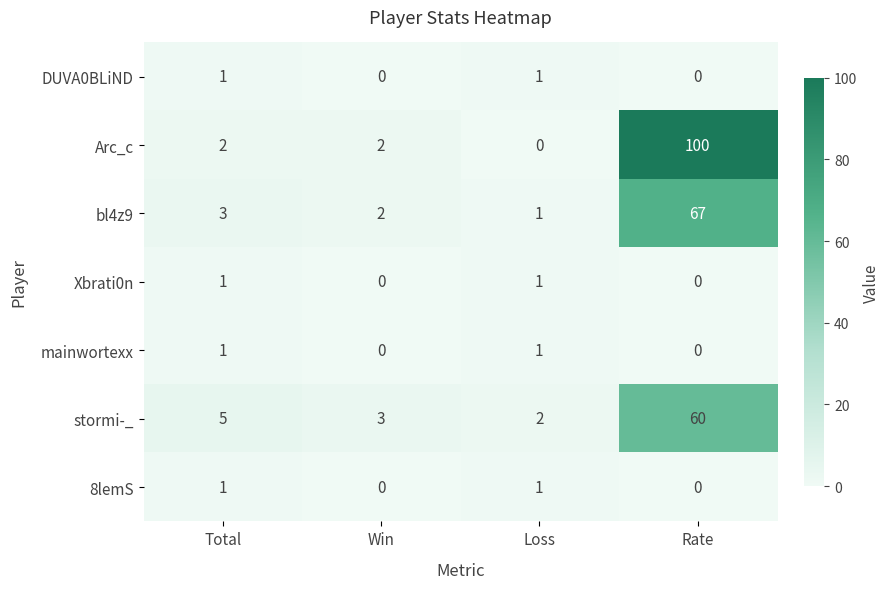

Reading left to right, extract all data points from this chart.

DUVA0BLiND: Total=1	Win=0	Loss=1	Rate=0
Arc_c: Total=2	Win=2	Loss=0	Rate=100
bl4z9: Total=3	Win=2	Loss=1	Rate=67
Xbrati0n: Total=1	Win=0	Loss=1	Rate=0
mainwortexx: Total=1	Win=0	Loss=1	Rate=0
stormi-_: Total=5	Win=3	Loss=2	Rate=60
8lemS: Total=1	Win=0	Loss=1	Rate=0